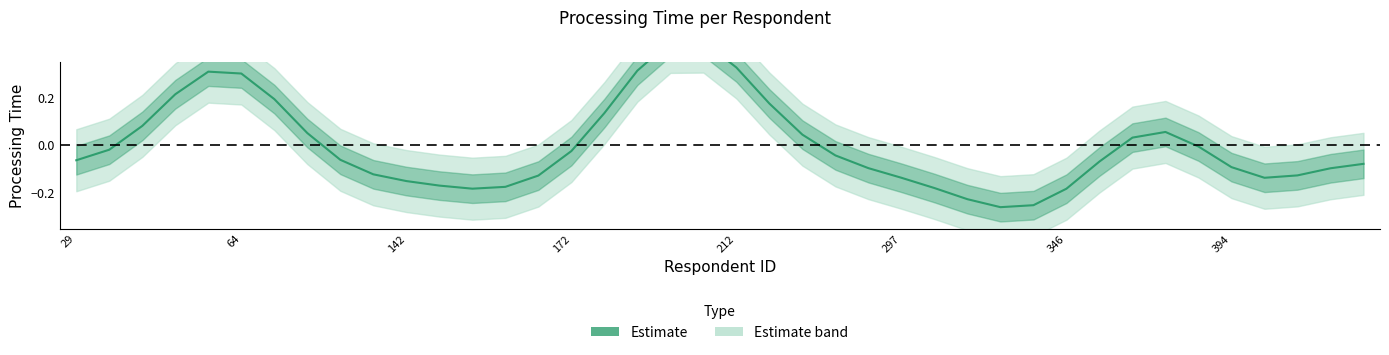

What is the difference between the maximum and minimum values?

0.7